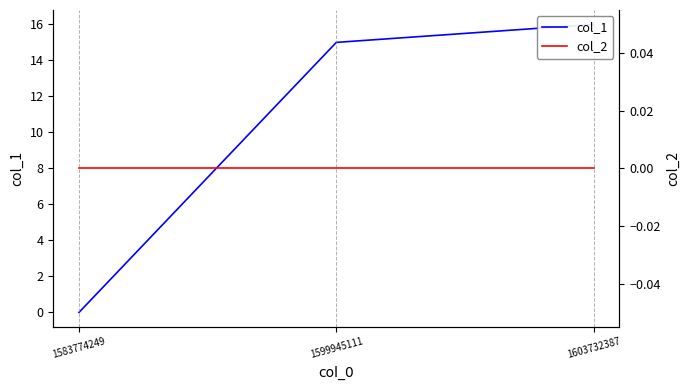

What is the sum of all col_1 values?

31